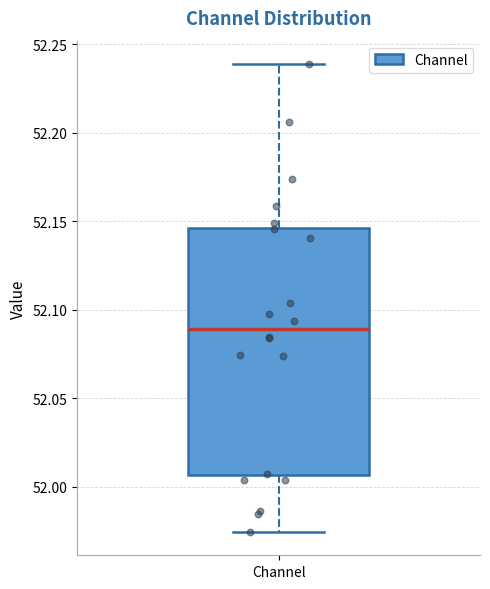

Read this box plot against the y-axis: the position of the median line, the range covered by the box, and the ends of both whiskers. The values are not printed on the chart, so give them approximately, as read against the axis.

median 52.090, box 52.005 to 52.145, whiskers 51.975 to 52.240